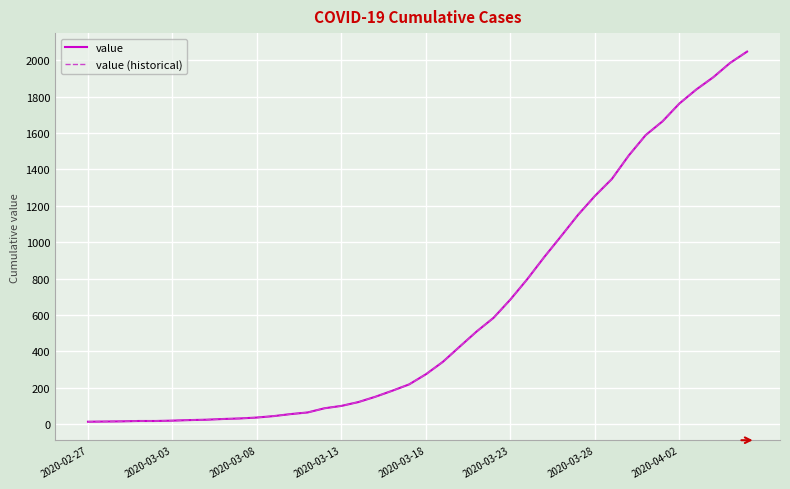

What is the sum of all value (historical) values?

24844